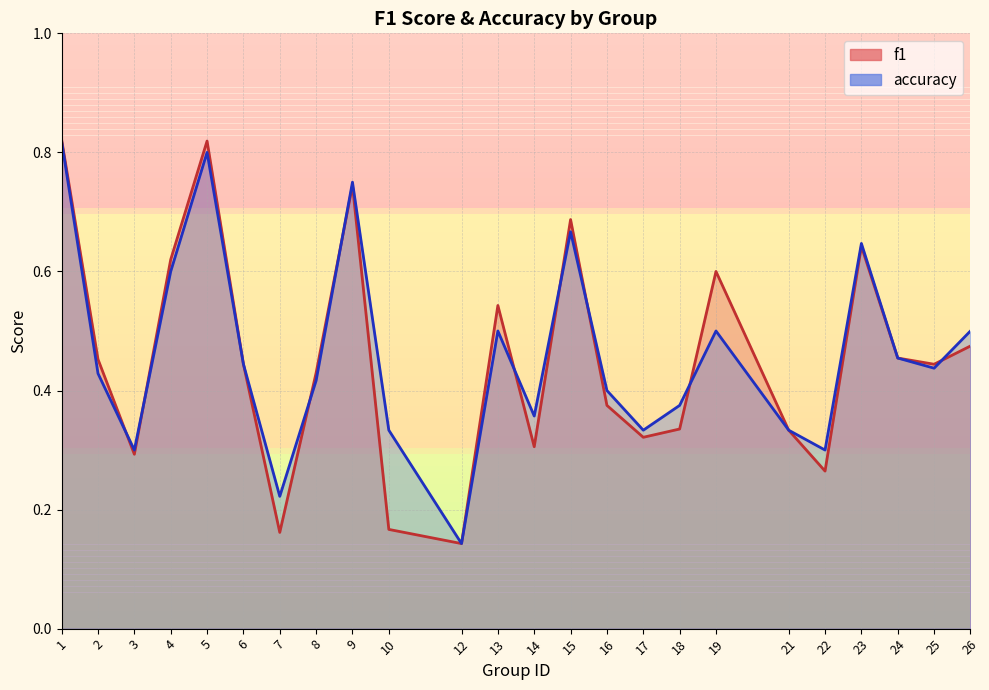

Is it true that accuracy equals 0.5 at 24?

True